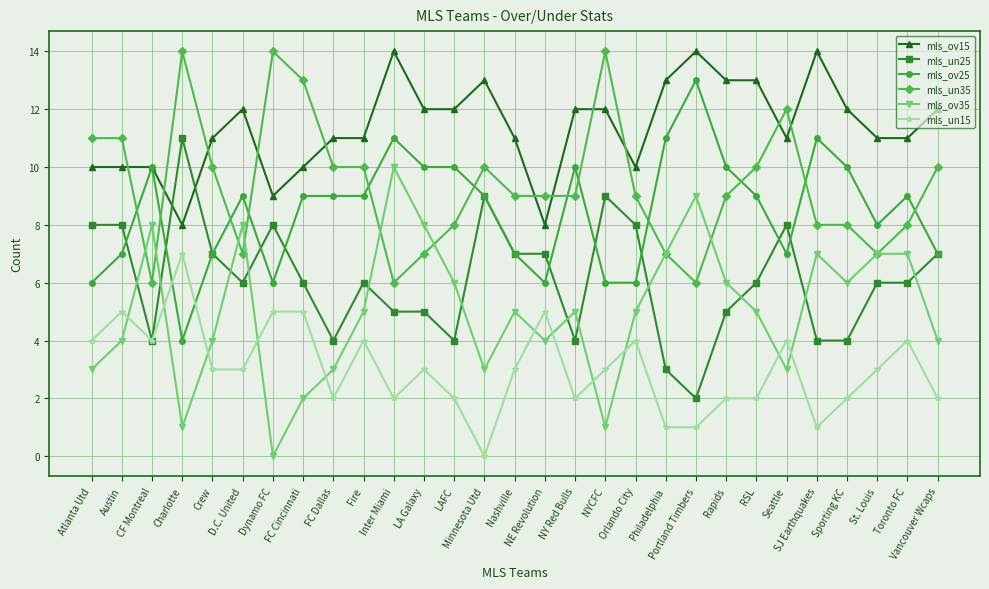

Reading right to left, transcribe all the data shown in this chart.

mls_ov15: 12	11	11	12	14	11	13	13	14	13	10	12	12	8	11	13	12	12	14	11	11	10	9	12	11	8	10	10	10
mls_un25: 7	6	6	4	4	8	6	5	2	3	8	9	4	7	7	9	4	5	5	6	4	6	8	6	7	11	4	8	8
mls_ov25: 7	9	8	10	11	7	9	10	13	11	6	6	10	6	7	9	10	10	11	9	9	9	6	9	7	4	10	7	6
mls_un35: 10	8	7	8	8	12	10	9	6	7	9	14	9	9	9	10	8	7	6	10	10	13	14	7	10	14	6	11	11
mls_ov35: 4	7	7	6	7	3	5	6	9	7	5	1	5	4	5	3	6	8	10	5	3	2	0	8	4	1	8	4	3
mls_un15: 2	4	3	2	1	4	2	2	1	1	4	3	2	5	3	0	2	3	2	4	2	5	5	3	3	7	4	5	4